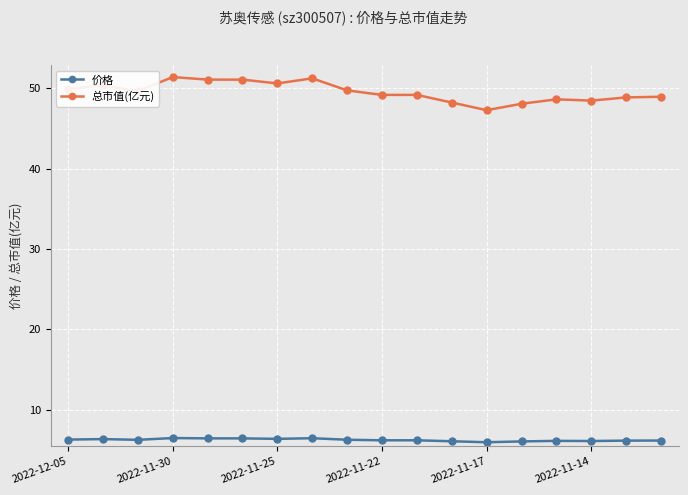

List the series in order of their overall mean, highest first.

总市值(亿元), 价格